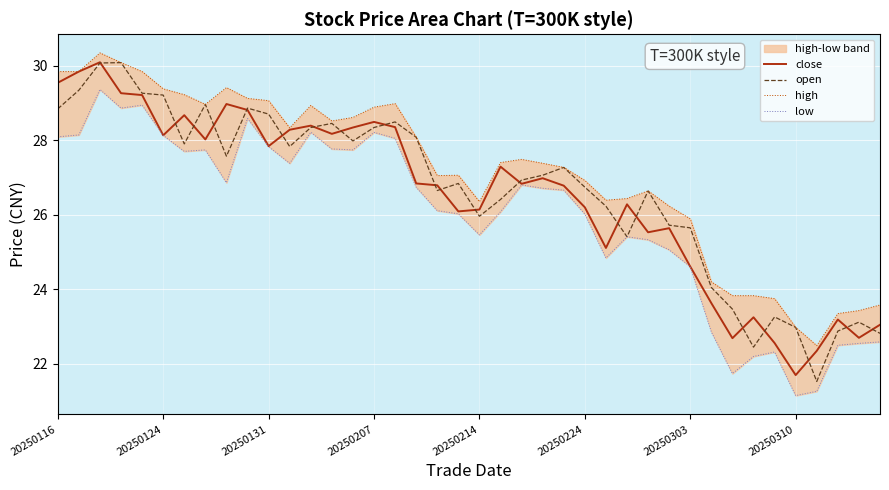

What is the maximum value for close?

30.1